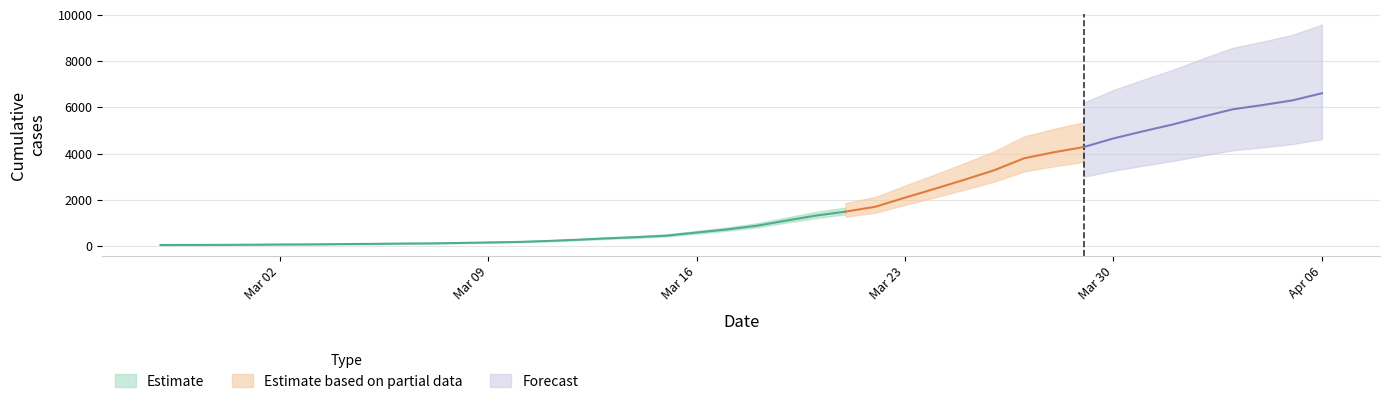

Count the number of values greater than 871.

19